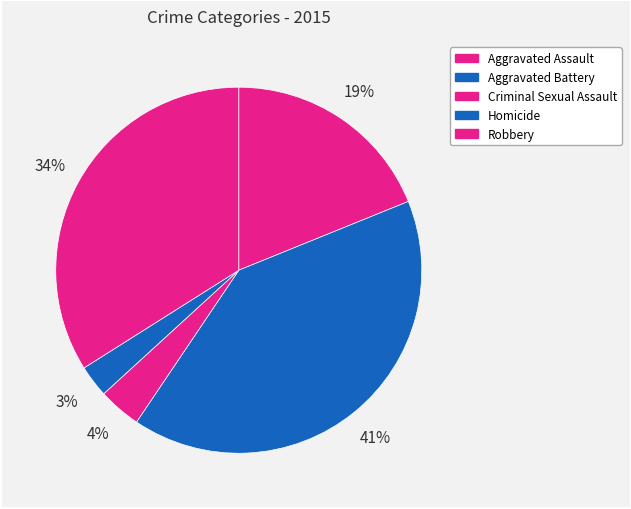

How many segments does this pie chart have?

5